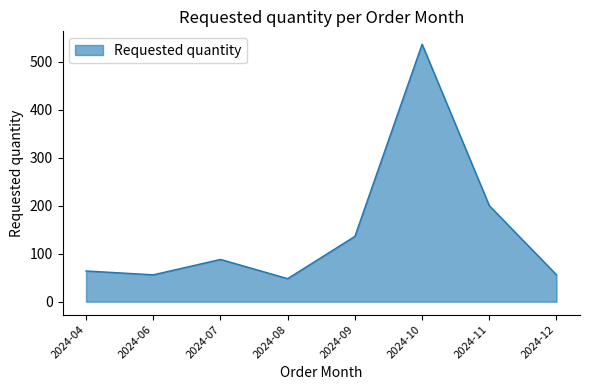

What is the approximate value at 2024-08, to the nearest 50?

50